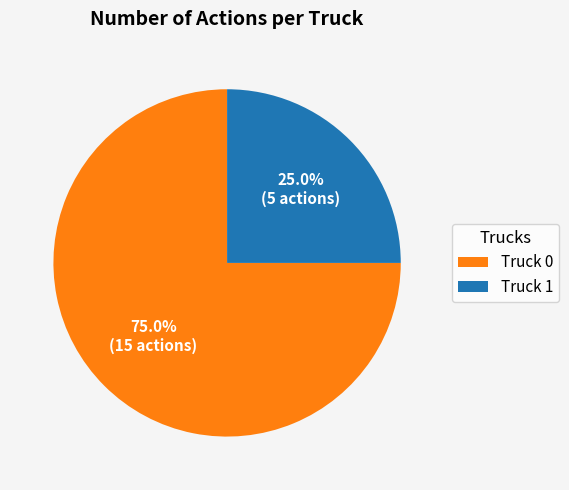

Combined, do Truck 0 and Truck 1 account for over 50%?

Yes